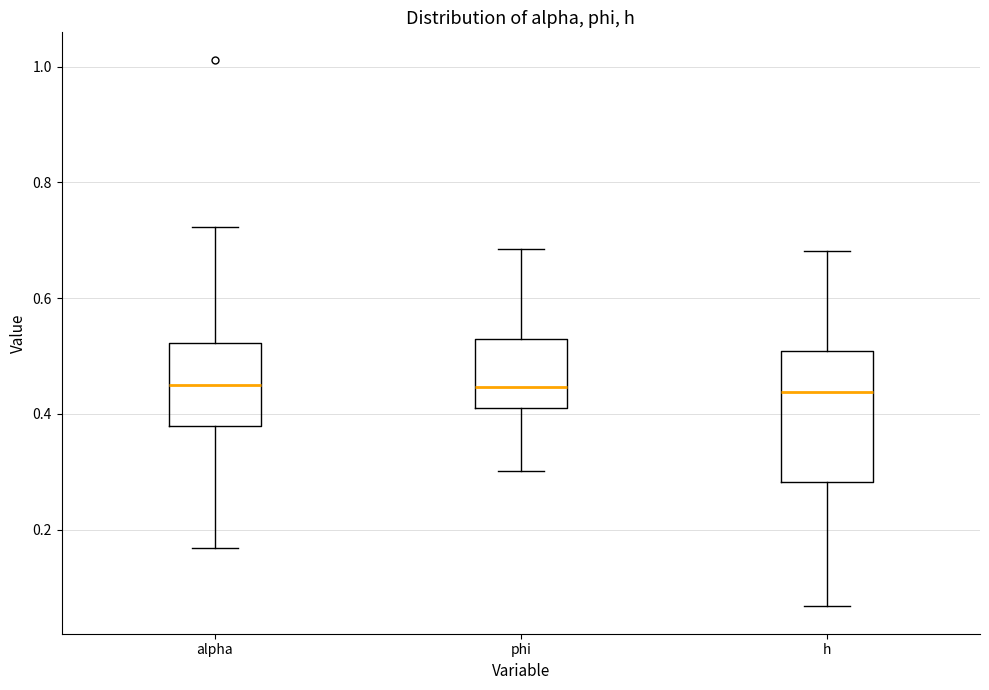

Reading left to right, transcribe this box plot: for each box, give where its median line is, the range the box spans, and where its two whiskers end, as read against the y-axis. The values are not printed on the chart, so give them approximately, as read against the axis.

alpha: median 0.46, box 0.38 to 0.52, whiskers 0.16 to 0.72
phi: median 0.44, box 0.40 to 0.52, whiskers 0.30 to 0.68
h: median 0.44, box 0.28 to 0.50, whiskers 0.06 to 0.68